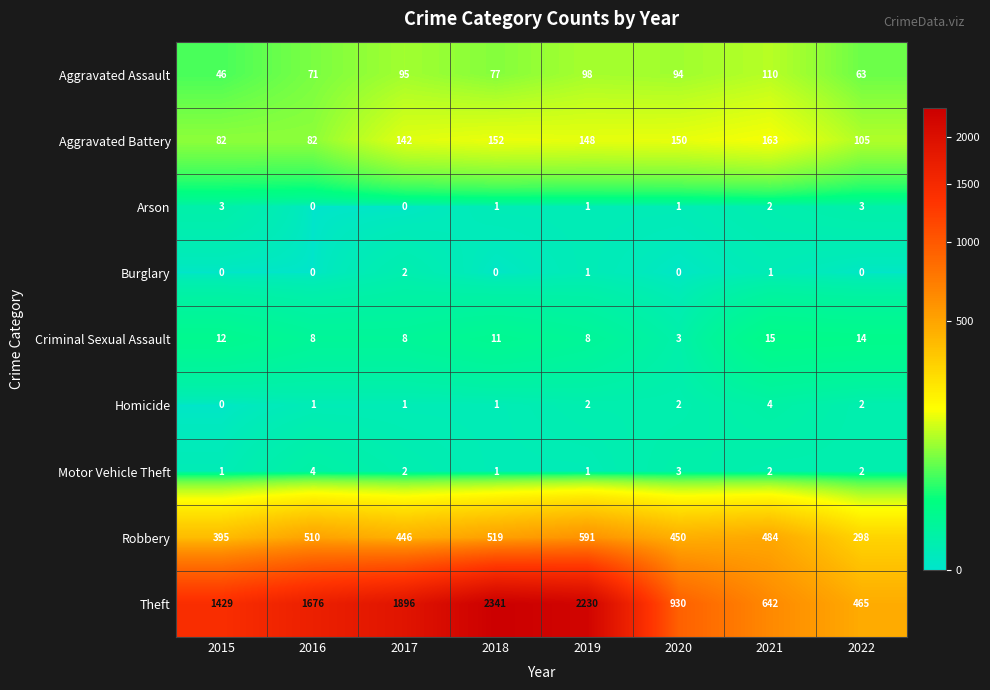

The value of Aggravated Assault at 2018 is 18. True or false?

False